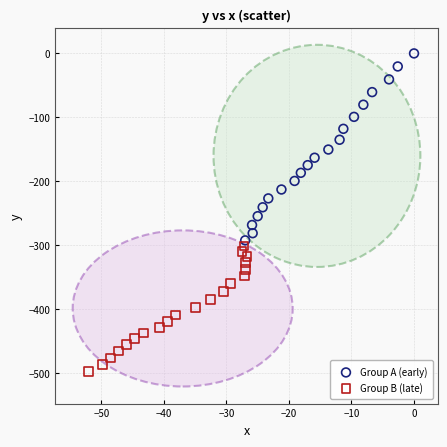

Which series reaches the minimum Y coordinate?

Group B (late)